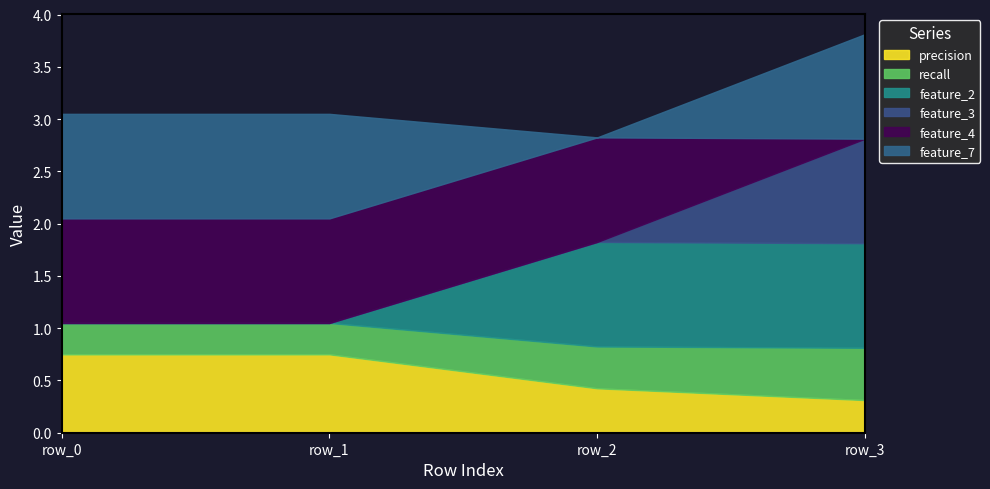

The precision series shows 1.2 at row_1. True or false?

False